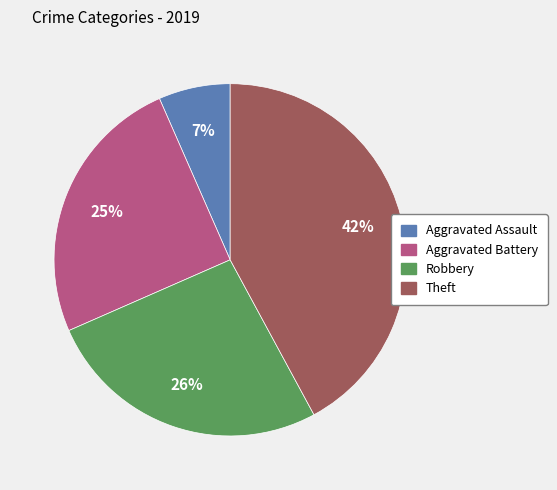

Count the number of slices in the pie.

4